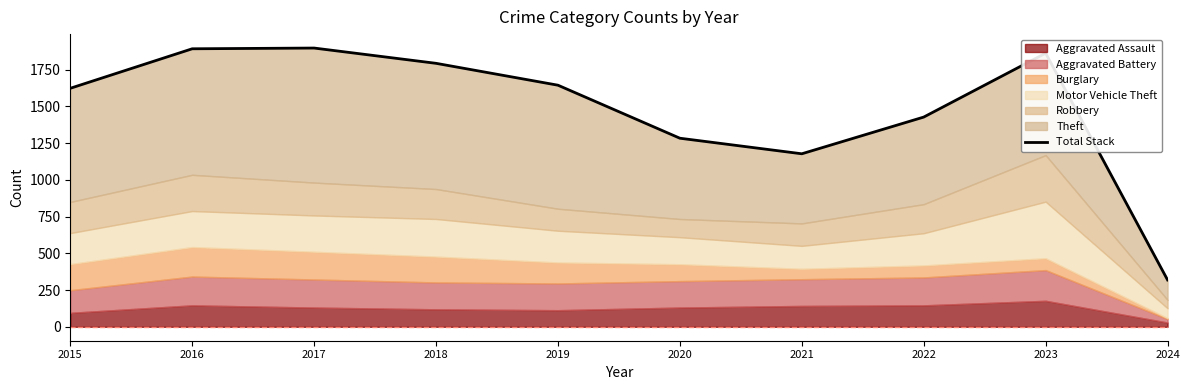

Which category has the lowest value across all series?

2024